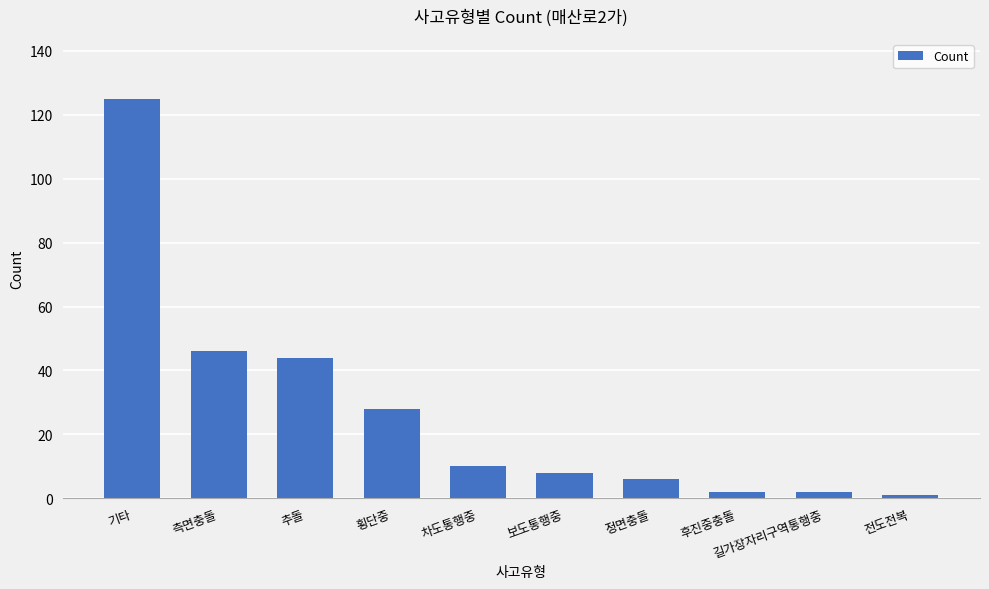

Reading right to left, transcribe all the data shown in this chart.

1	2	2	6	8	10	28	44	46	125